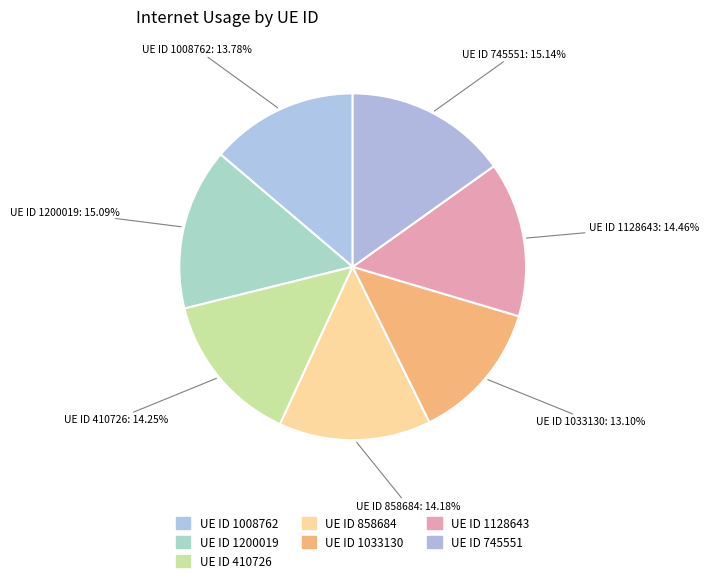

What is the smallest slice in the pie chart?

UE ID 1033130